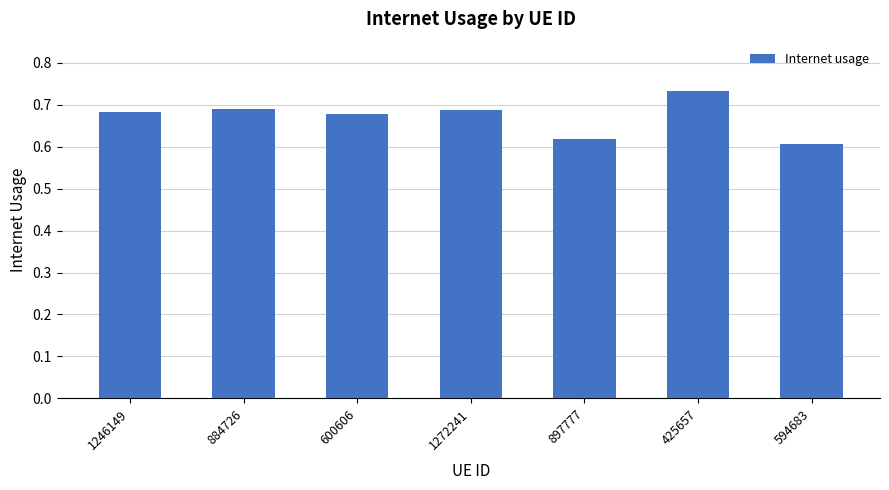

Which label corresponds to the largest value in the chart?

425657